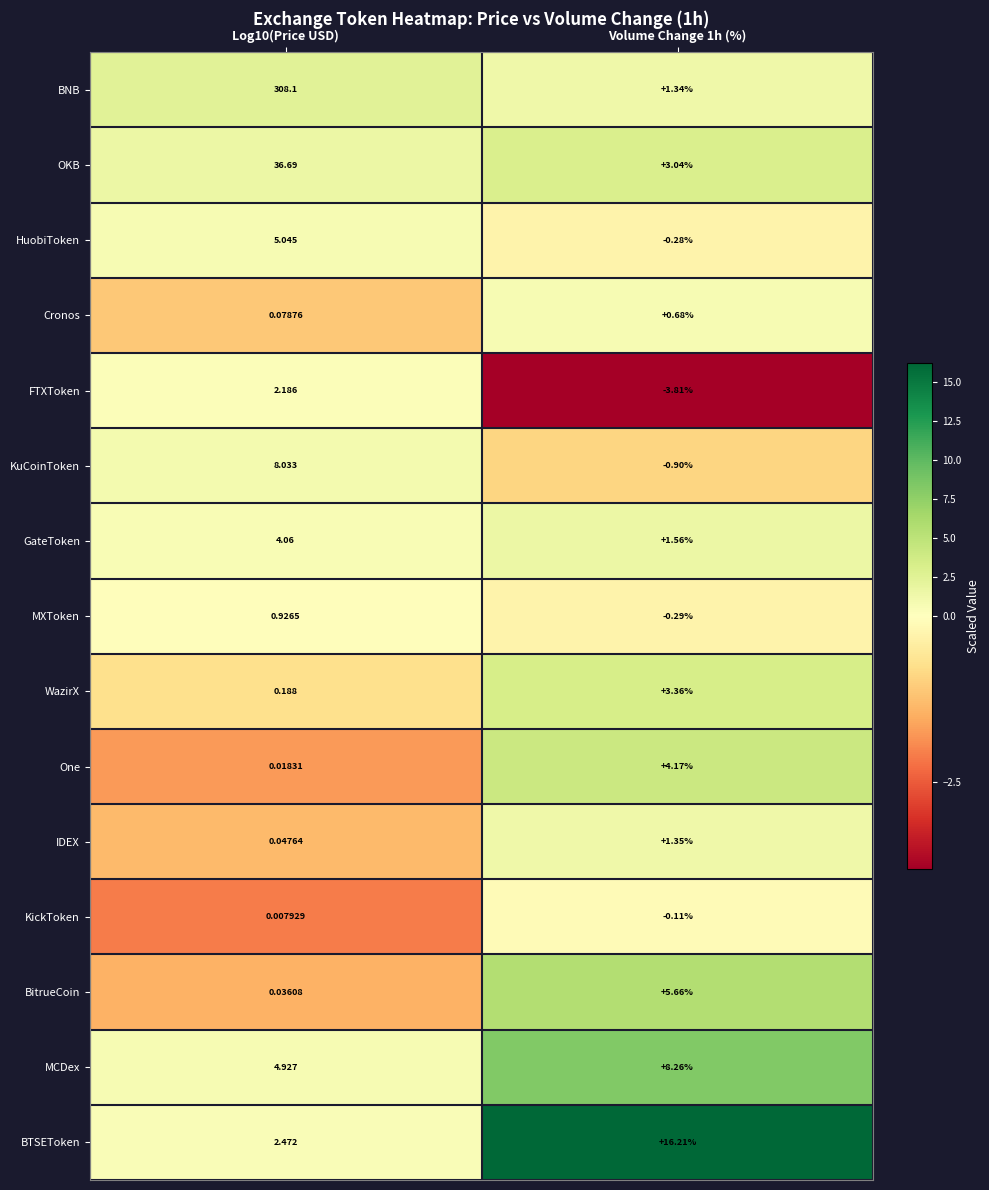

Which series changed the most between Log10(Price USD) and Volume Change 1h (%)?

BNB